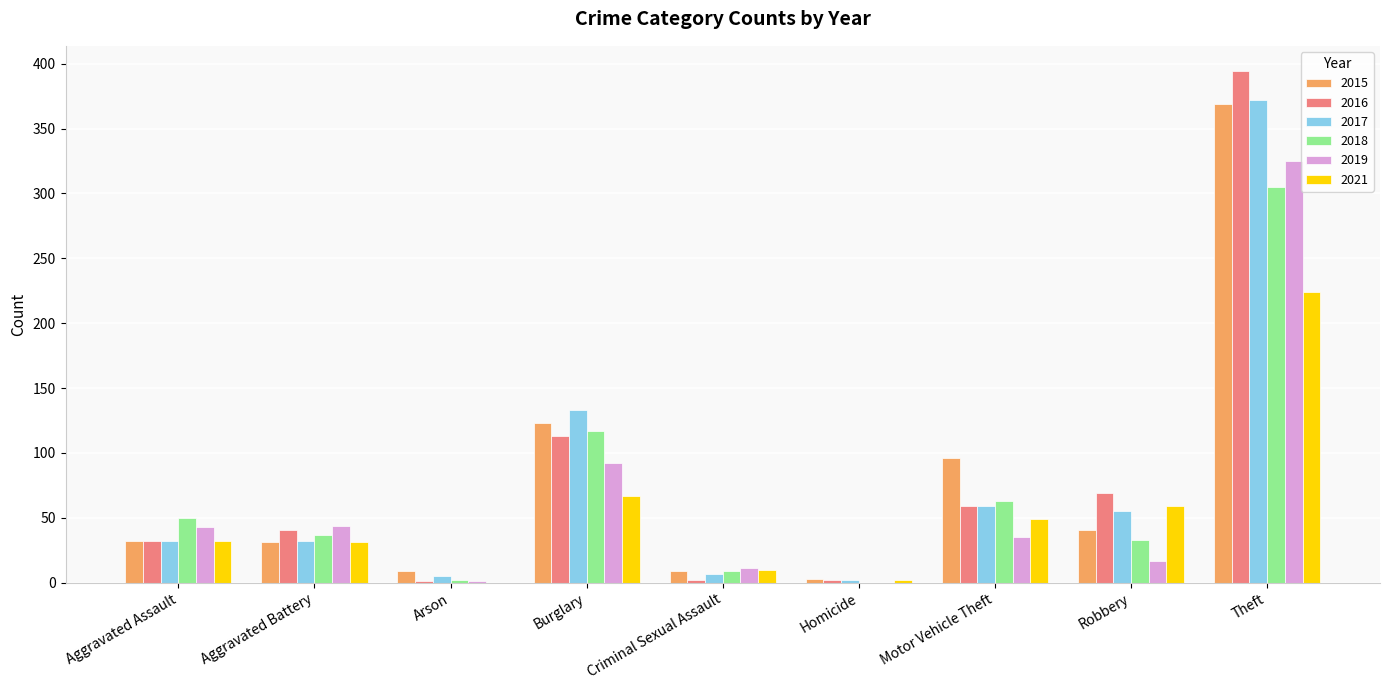

What are all the series names shown in the legend?

2015, 2016, 2017, 2018, 2019, 2021